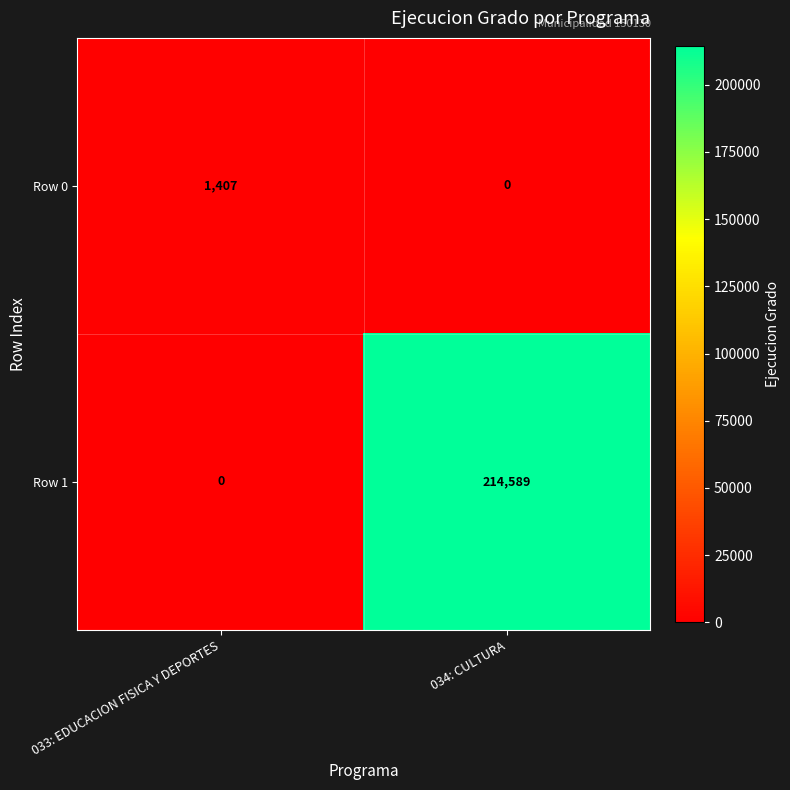

Which series has the largest range (max minus min)?

Row 1